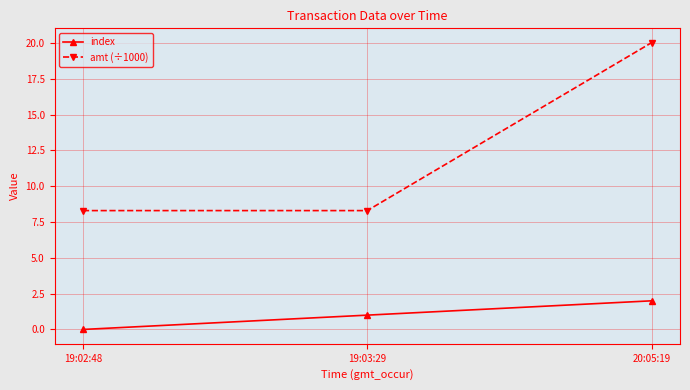

Does the chart display data point markers on the line(s)?

Yes